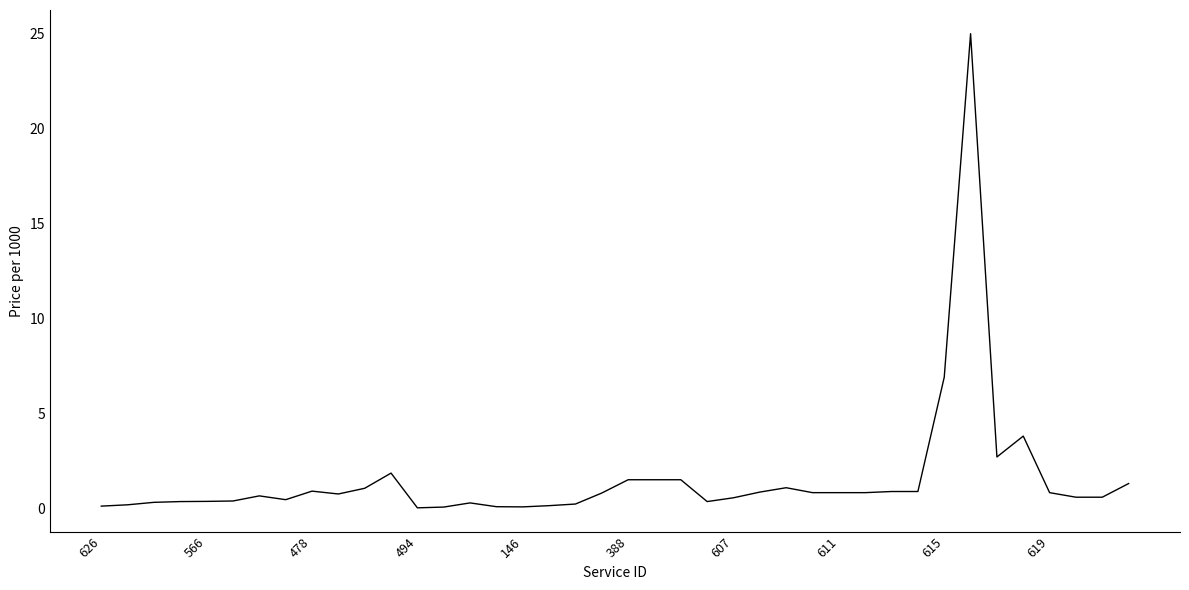

What is the difference between the maximum and minimum values?

25.0